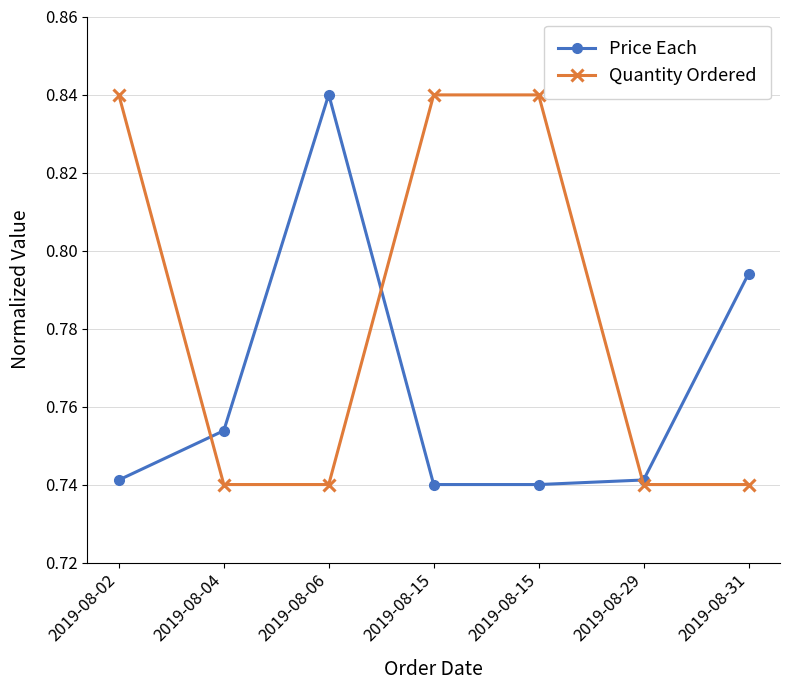

Count the Quantity Ordered values in the range 0 to 1.

7